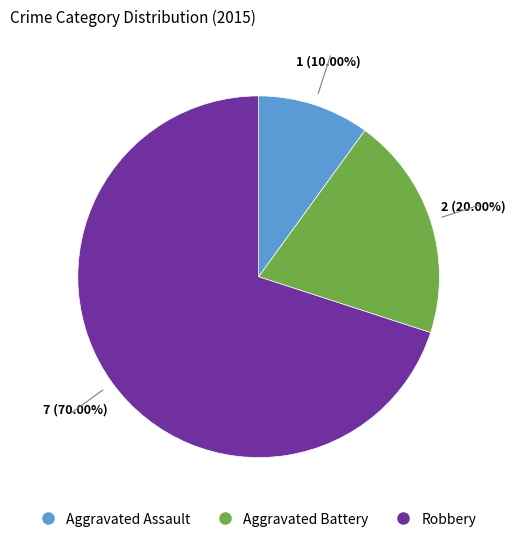

To the nearest percent, what percentage of the pie is Robbery?

70%